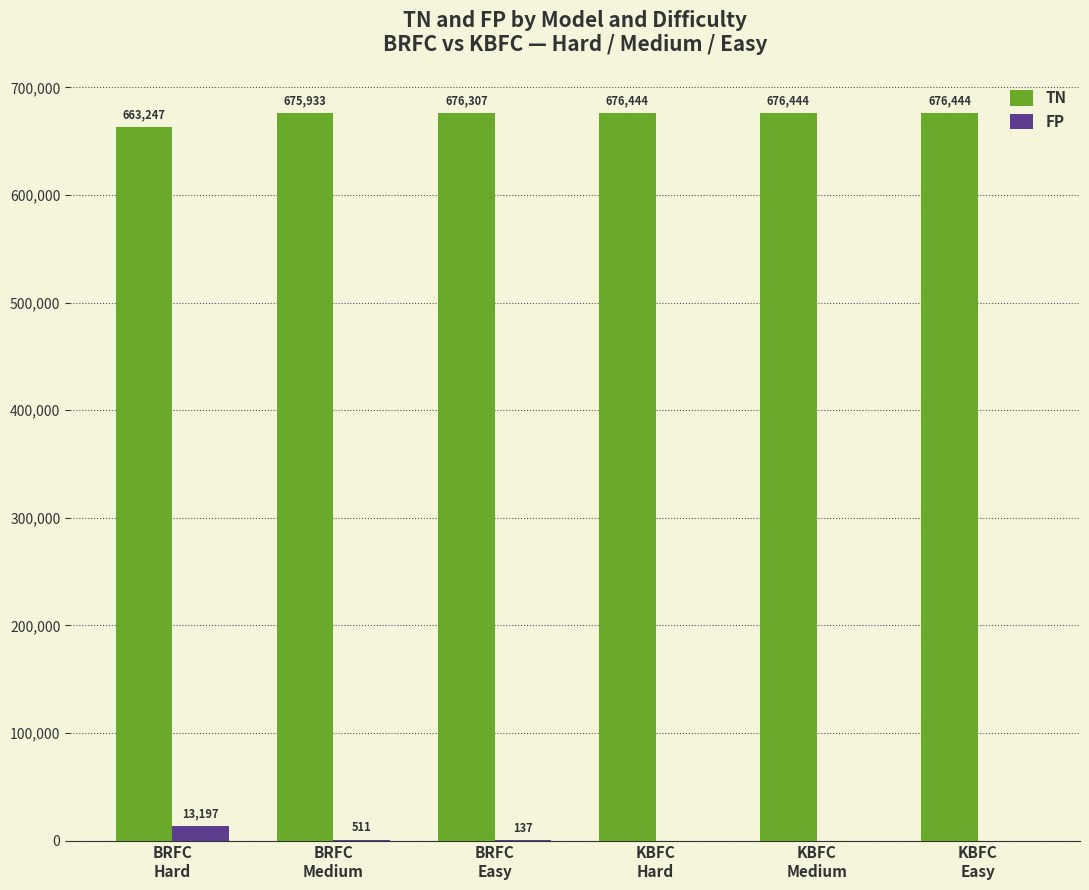

What is the sum of all FP values?

13845